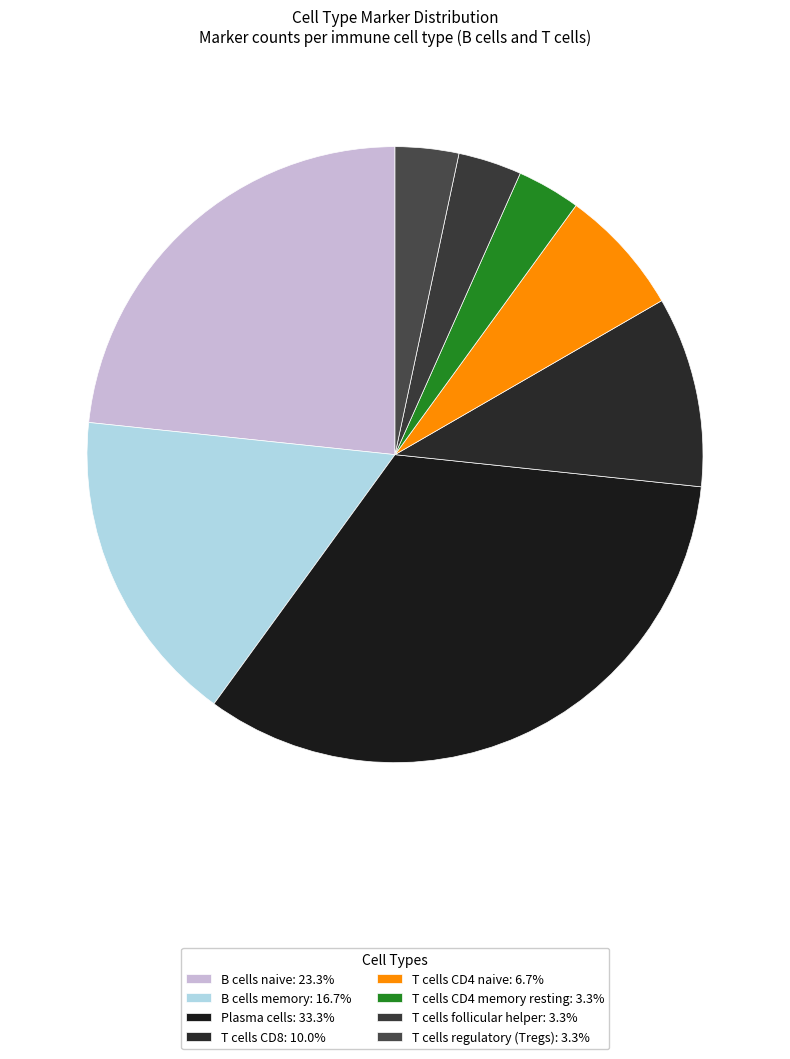

To the nearest percent, what percentage of the pie is T cells CD4 naive?

7%